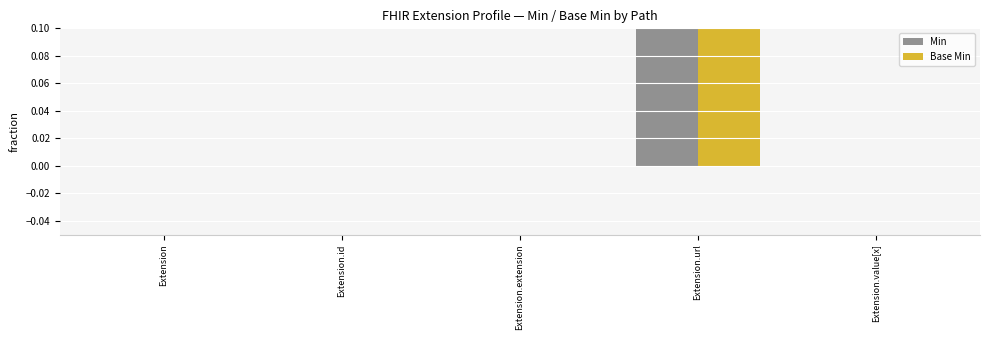

What is the sum of the Min values at Extension.id and Extension.url?

1